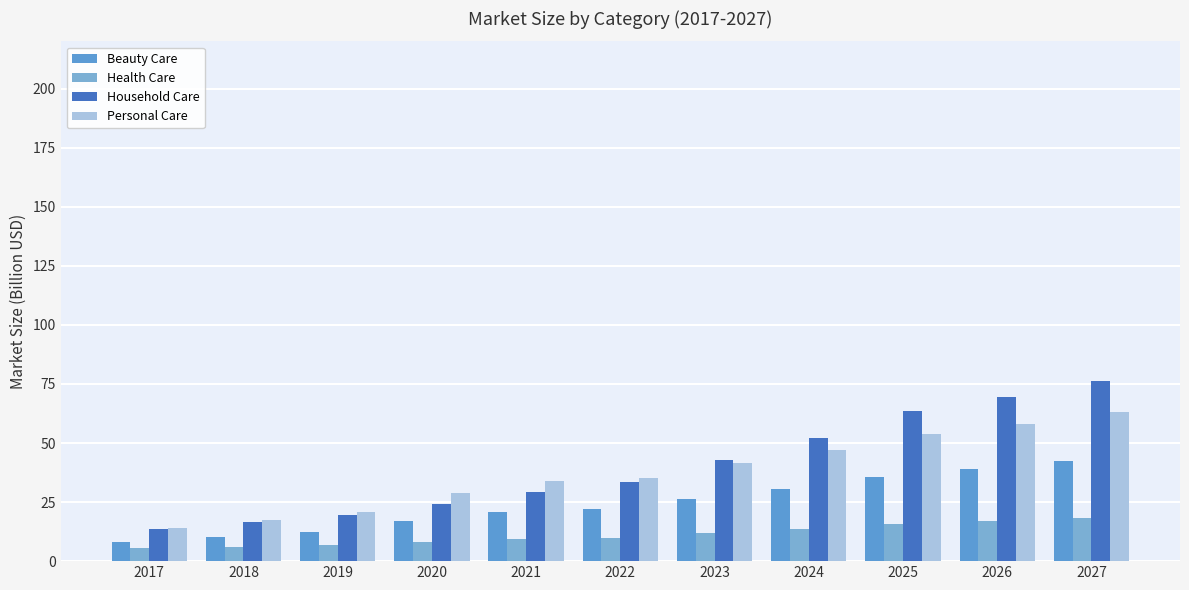

Between 2018 and 2020, which series saw the biggest shift?

Personal Care